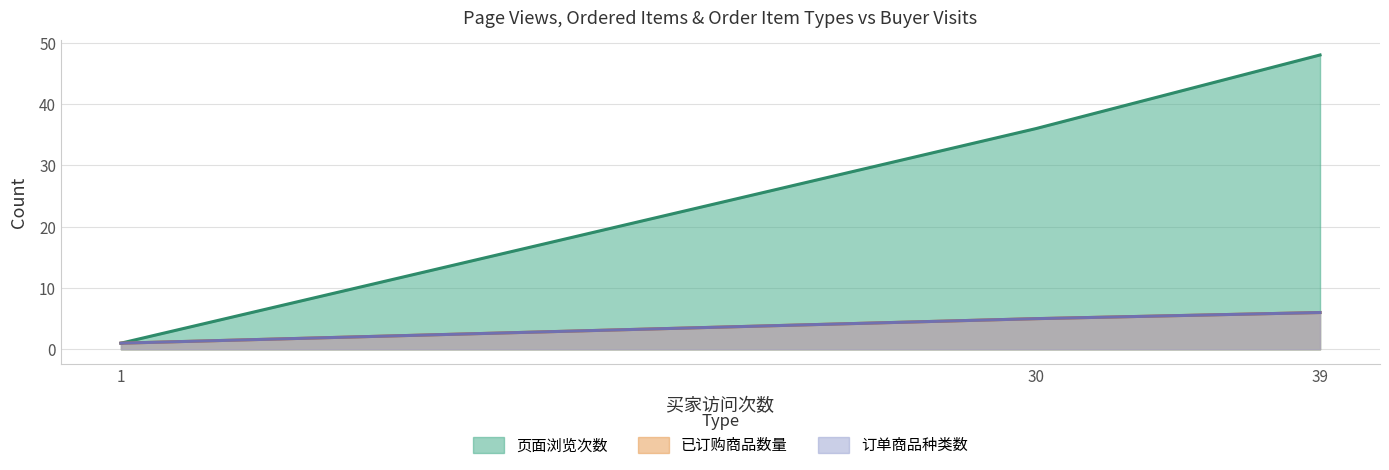

What is the value of the 页面浏览次数 point at the 2nd from the left?

36